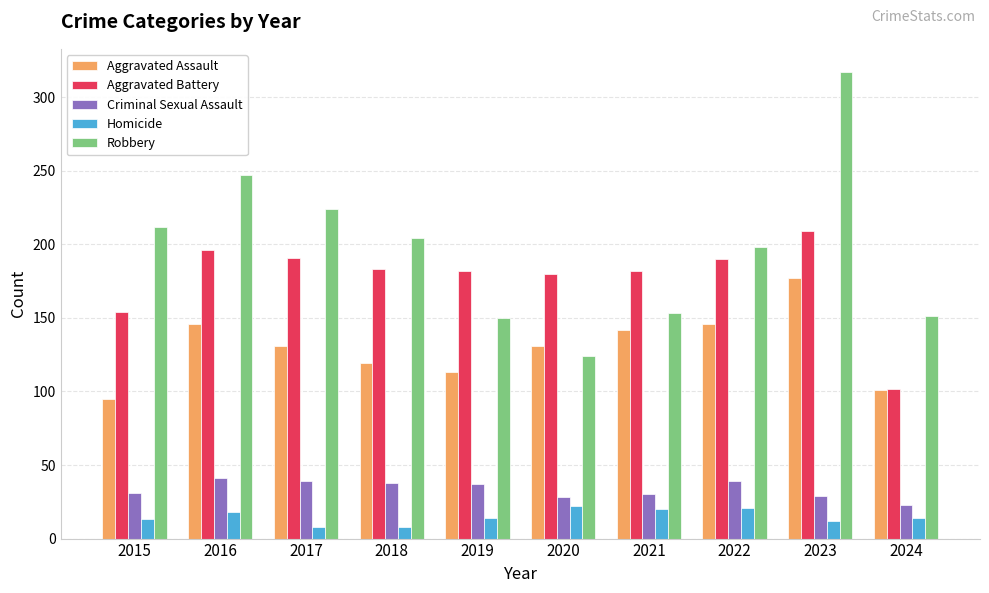

What are all the series names shown in the legend?

Aggravated Assault, Aggravated Battery, Criminal Sexual Assault, Homicide, Robbery